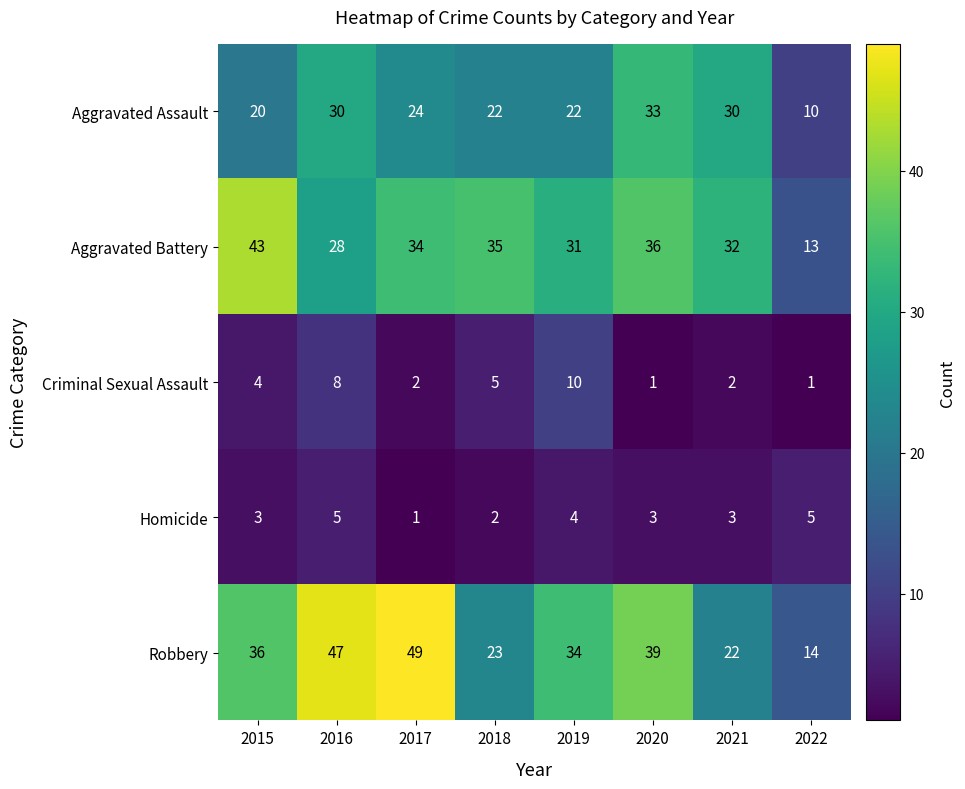

The value of Aggravated Battery at 2022 is 20. True or false?

False